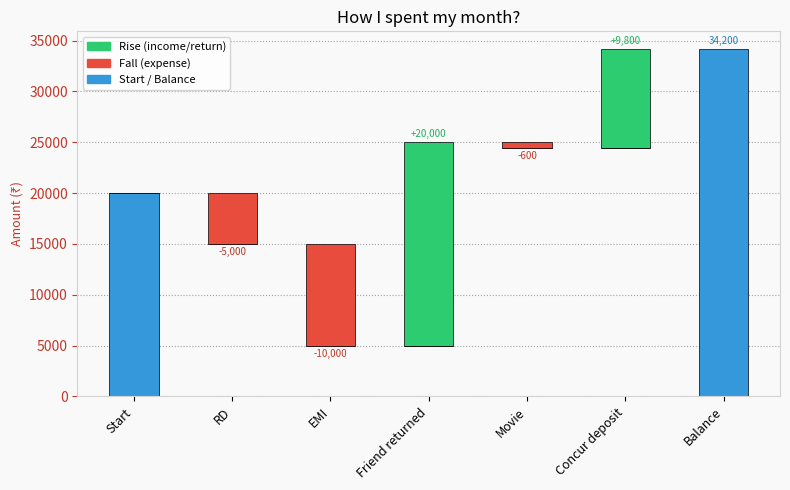

What is the sum of the Rise values at Concur deposit and EMI?

9800